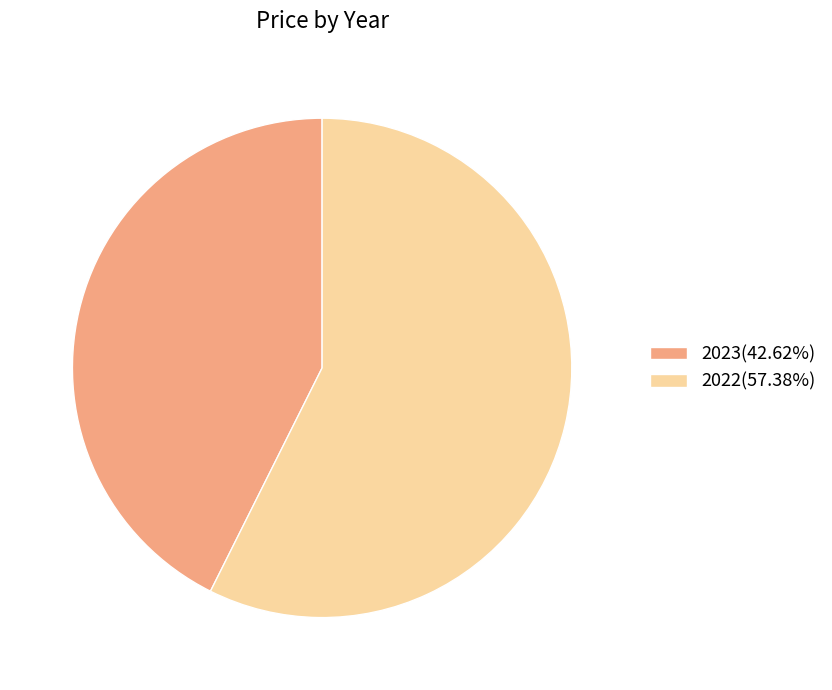

How many segments does this pie chart have?

2